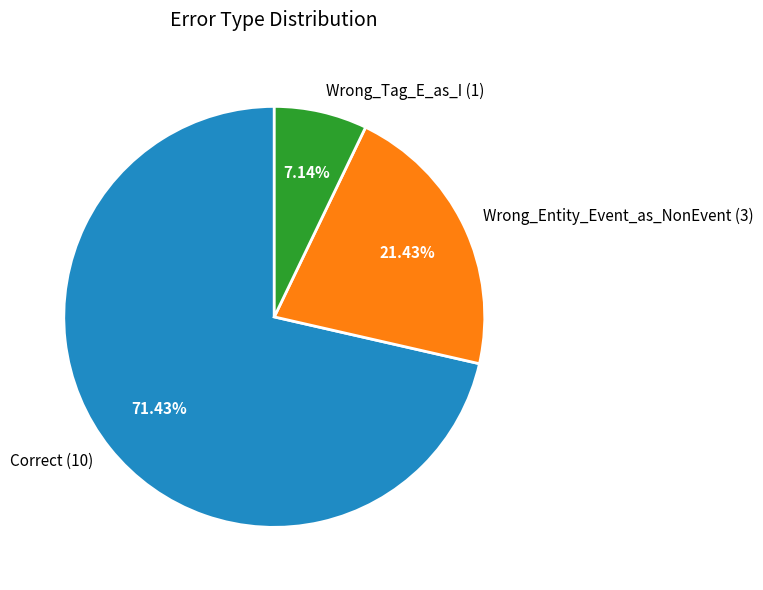

To the nearest percent, what percentage of the pie is Correct?

71%